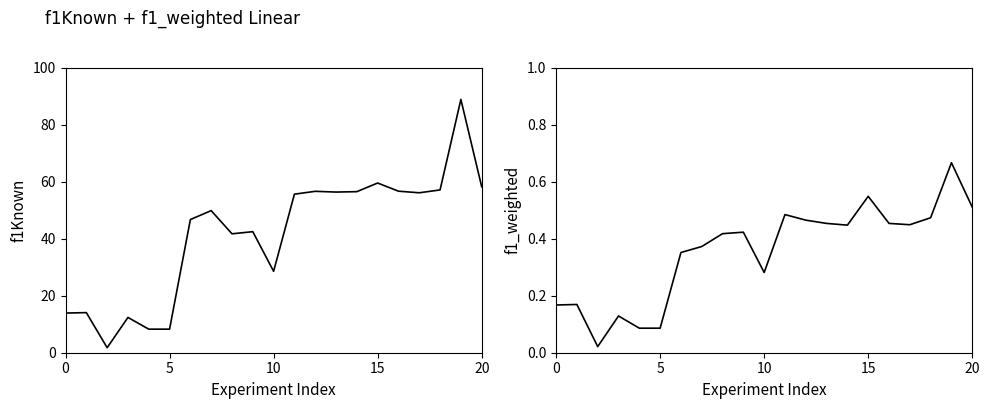

What is the difference between the f1Known values at 20 and 6?

11.5